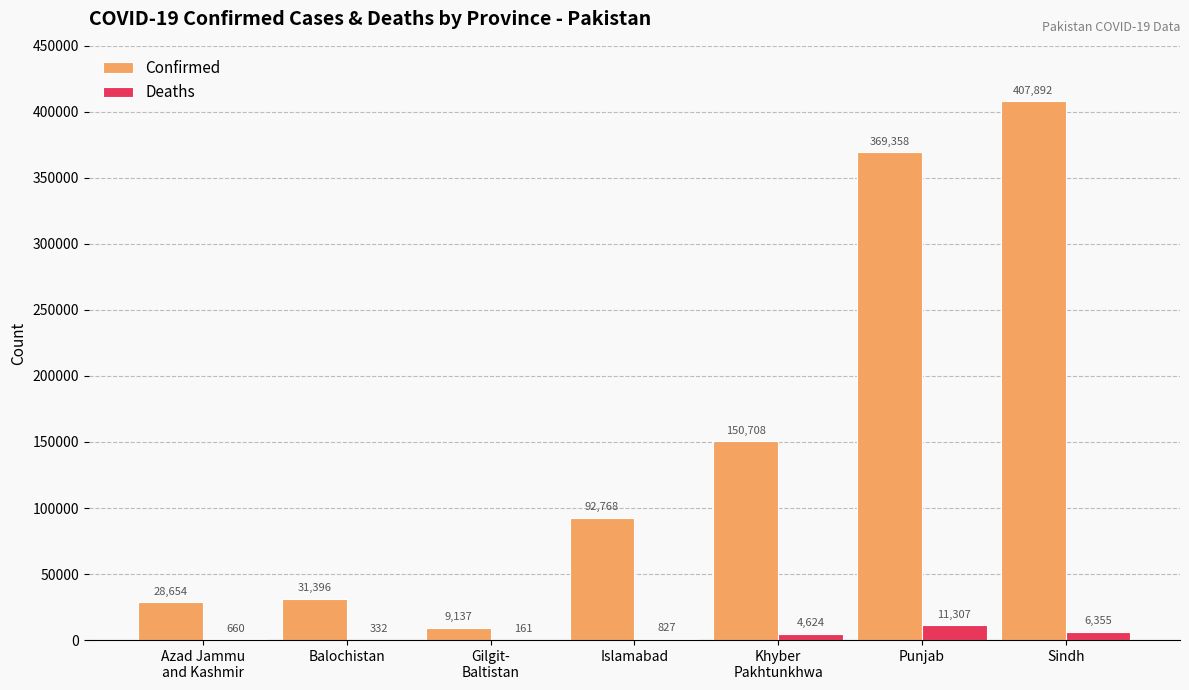

The value of Confirmed at Sindh is 97204. True or false?

False